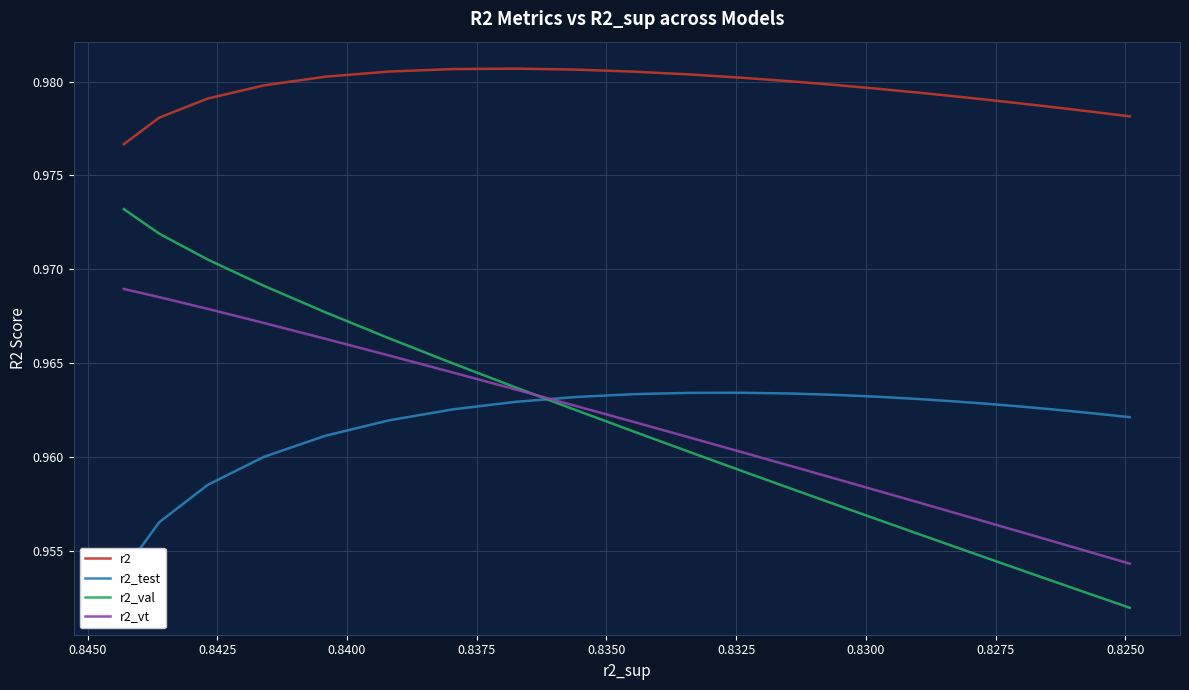

The r2 series shows 1.3 at 22. True or false?

False